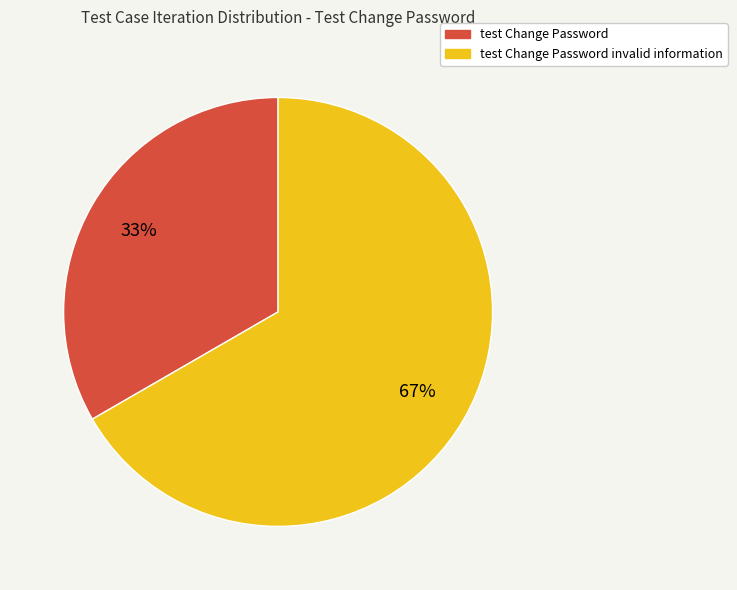

Is there a majority slice in this chart?

Yes